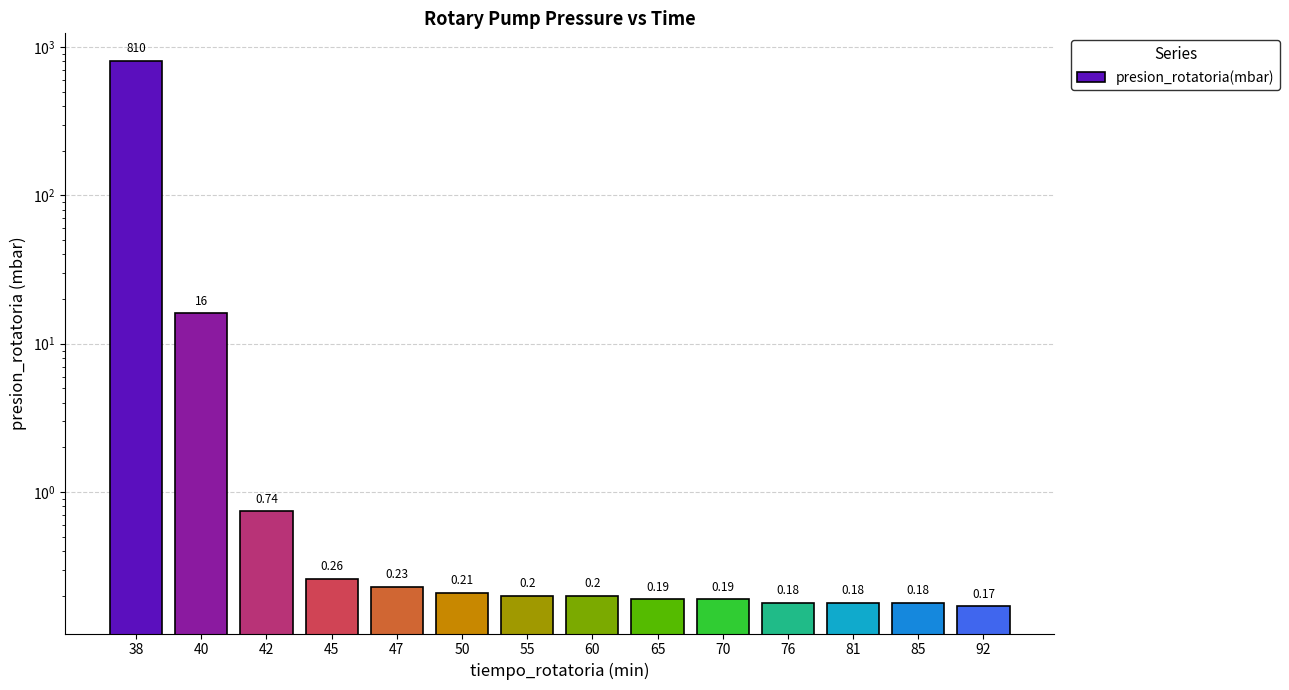

At which category does the chart reach its minimum across all series?

92